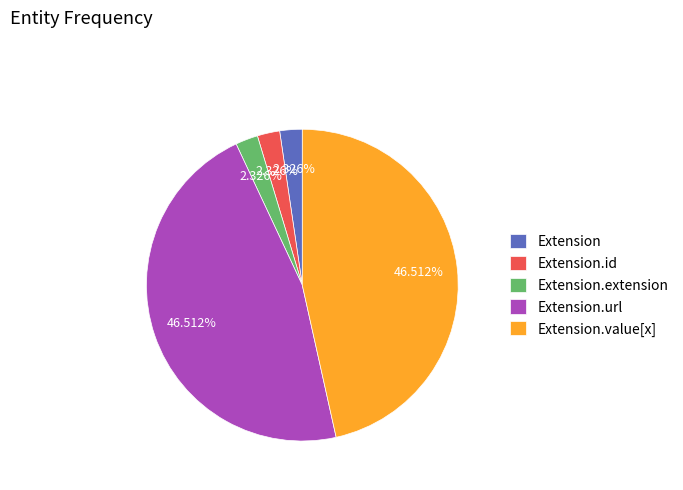

Does Extension.id represent more than half of the total?

No